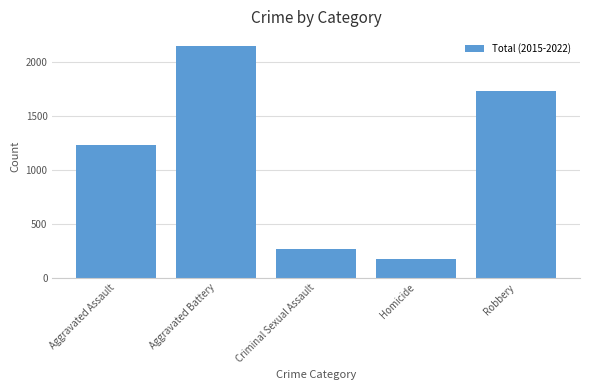

True or false: the data shows 2156 at Aggravated Battery.

True